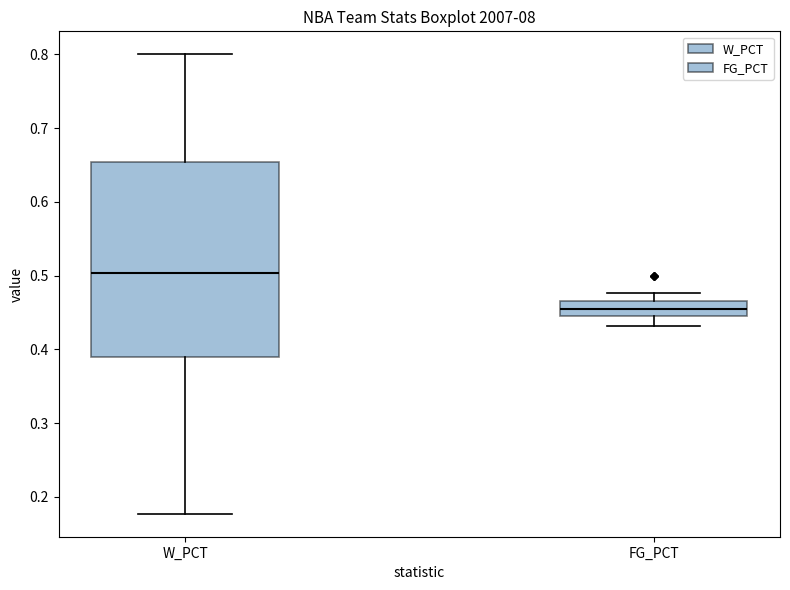

Reading left to right, transcribe this box plot: for each box, give where its median line is, the range the box spans, and where its two whiskers end, as read against the y-axis. The values are not printed on the chart, so give them approximately, as read against the axis.

W_PCT: median 0.50, box 0.39 to 0.65, whiskers 0.18 to 0.80
FG_PCT: median 0.45, box 0.44 to 0.47, whiskers 0.43 to 0.48